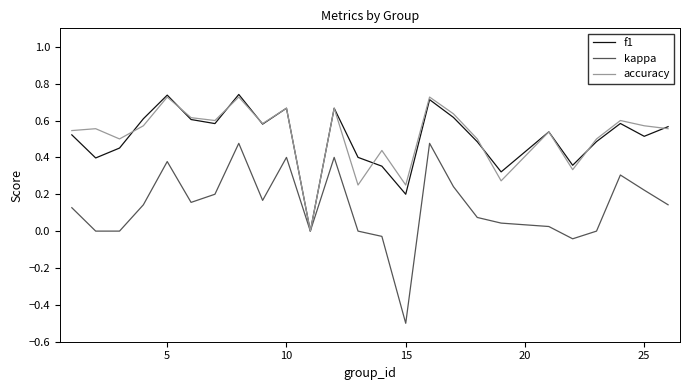

What is the minimum value shown in the chart?

-0.5